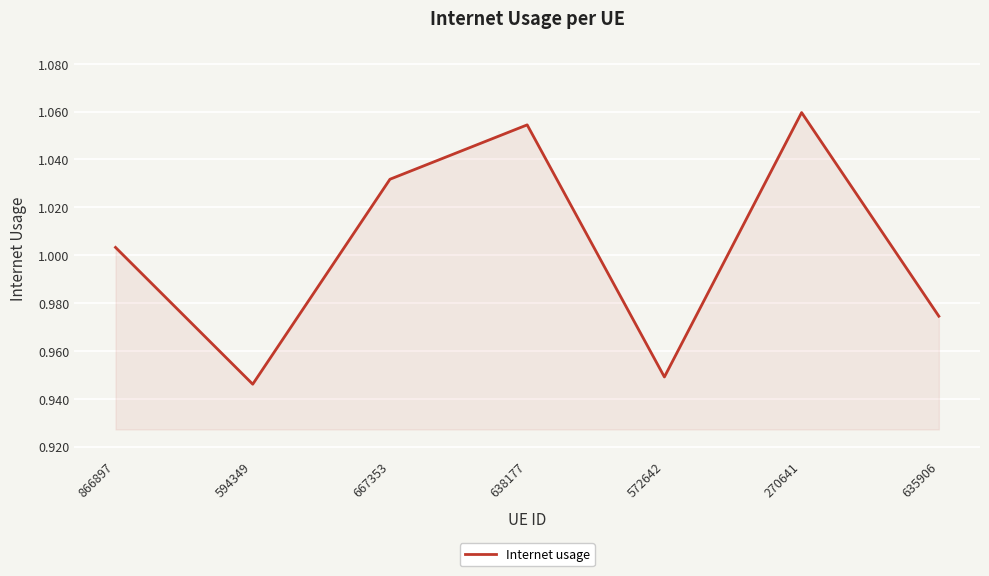

What is the sum of all values?

7.0